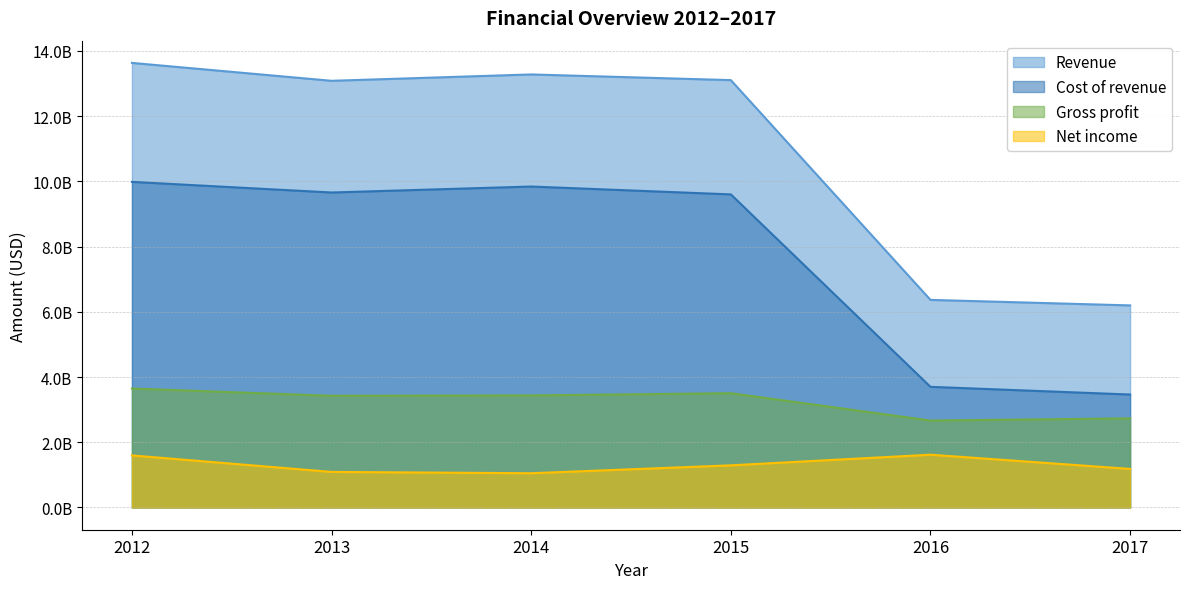

Count the number of data series in this chart.

4